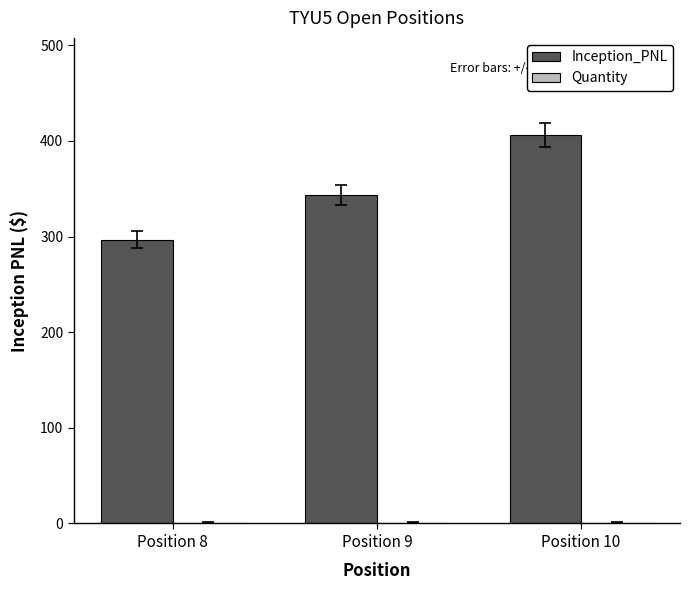

Between Position 9 and Position 10, which series saw the biggest shift?

Inception_PNL